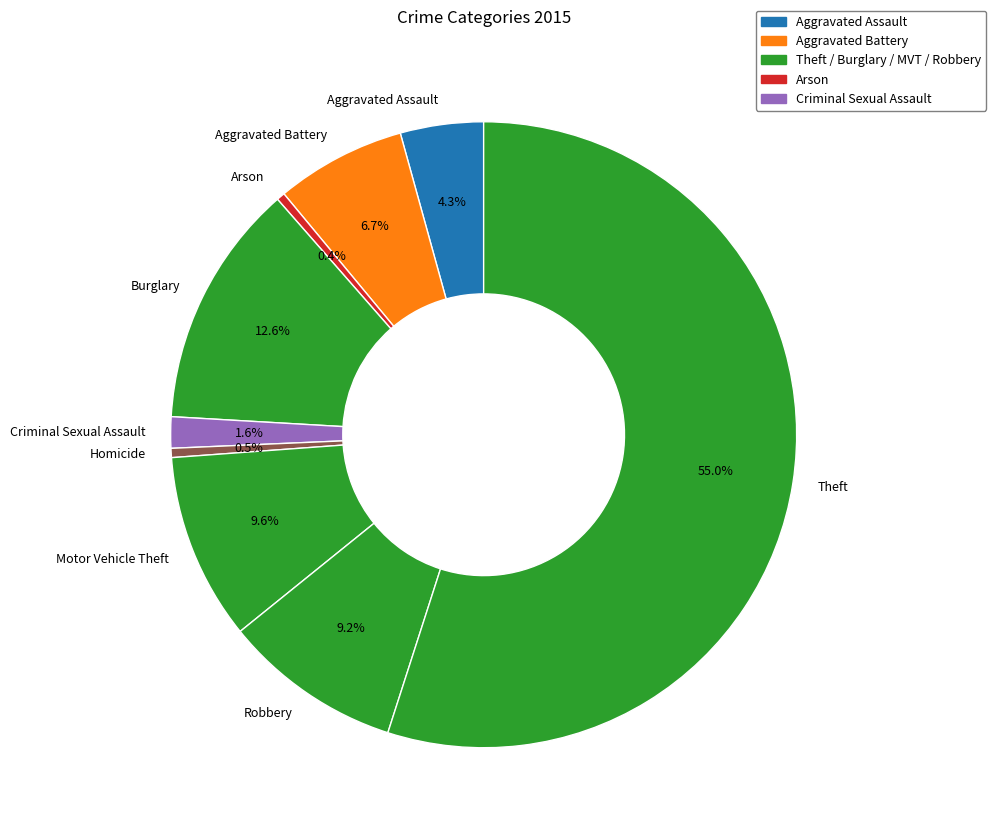

Does Theft represent more than half of the total?

Yes